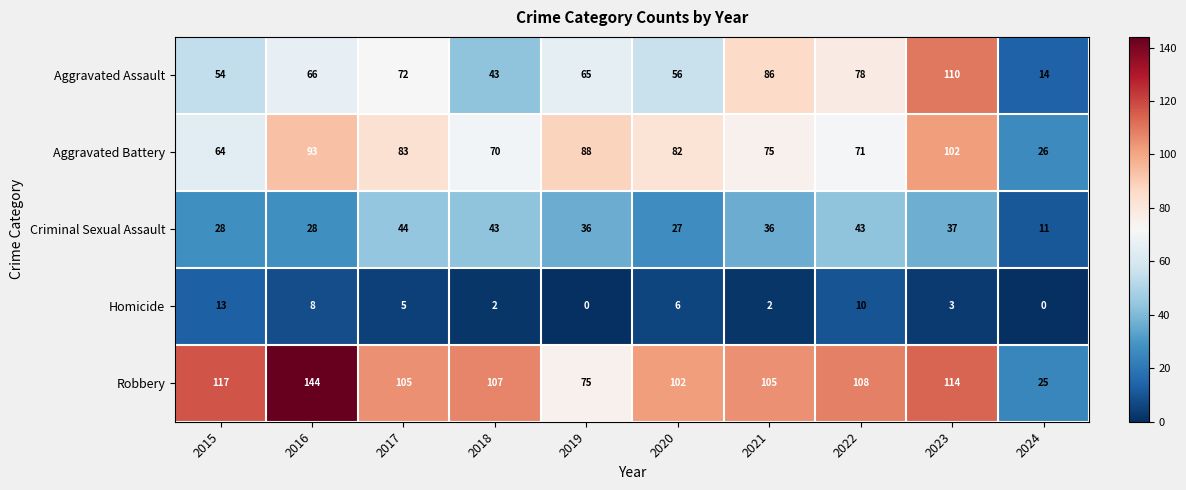

True or false: Aggravated Assault has a value of 110 at 2023.

True